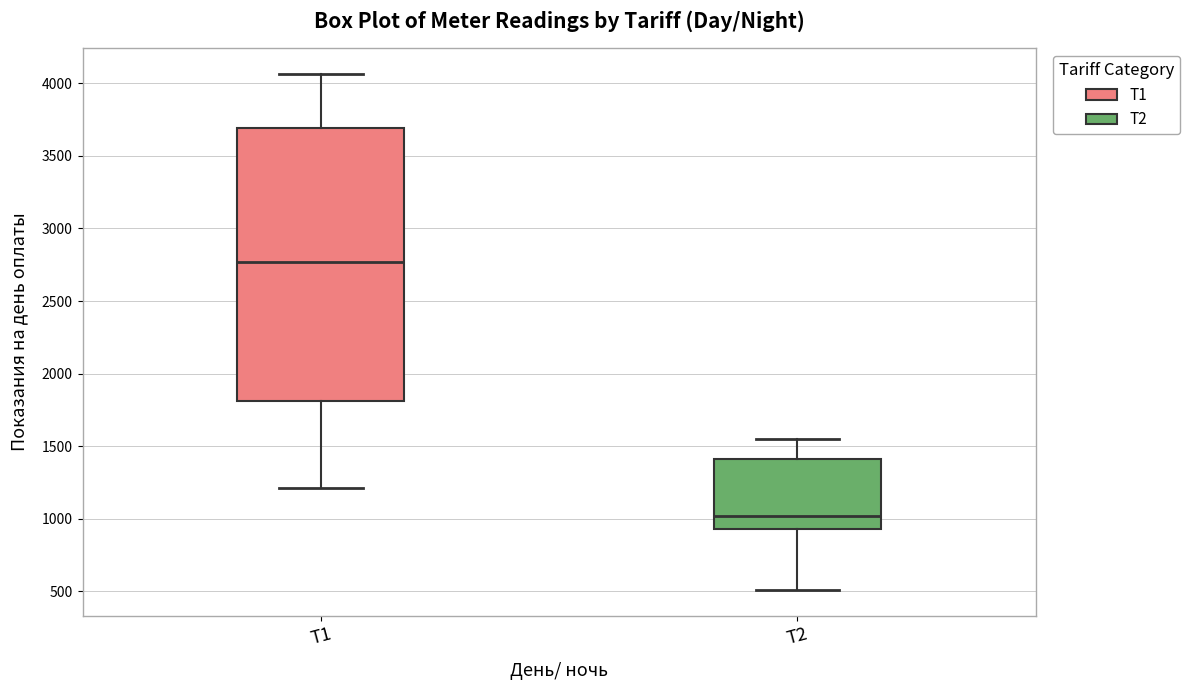

Reading left to right, read every box against the y-axis: the position of its median line, the range the box covers, and the ends of its whiskers. The values are not printed on the chart, so give them approximately, as read against the axis.

Т1: median 2750, box 1800 to 3700, whiskers 1200 to 4050
Т2: median 1000, box 950 to 1400, whiskers 500 to 1550